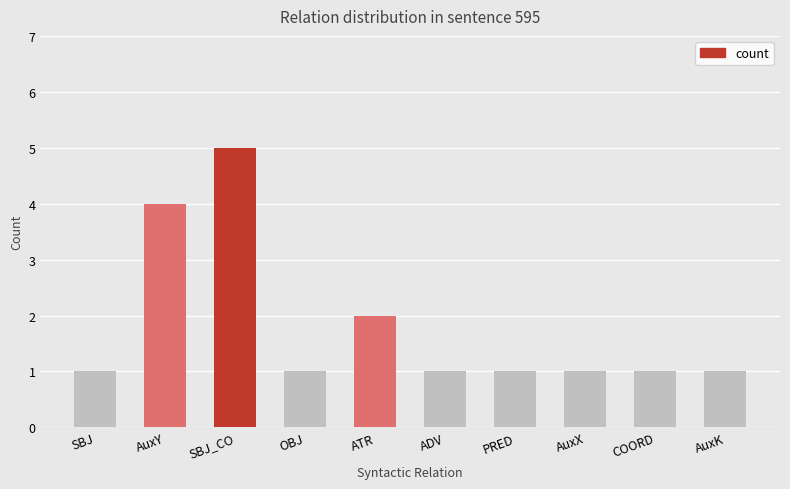

What is the change in value from AuxY to OBJ?

-3